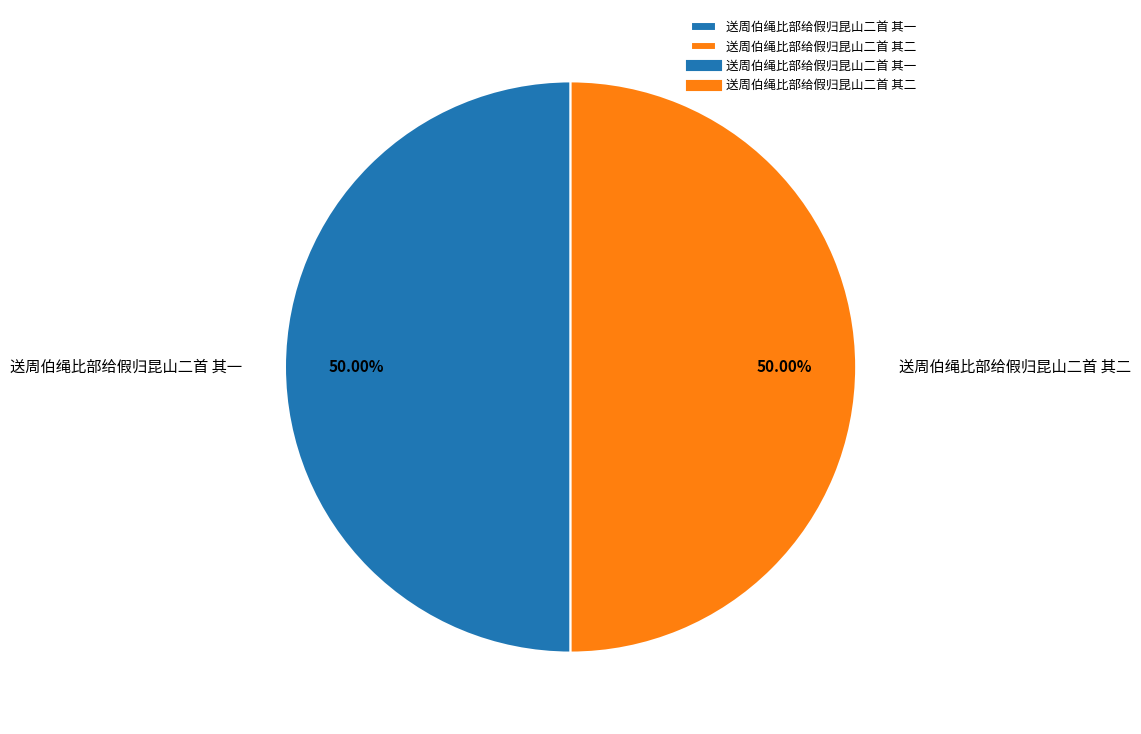

Is the sum of 送周伯绳比部给假归昆山二首 其二 and 送周伯绳比部给假归昆山二首 其一 greater than half?

Yes